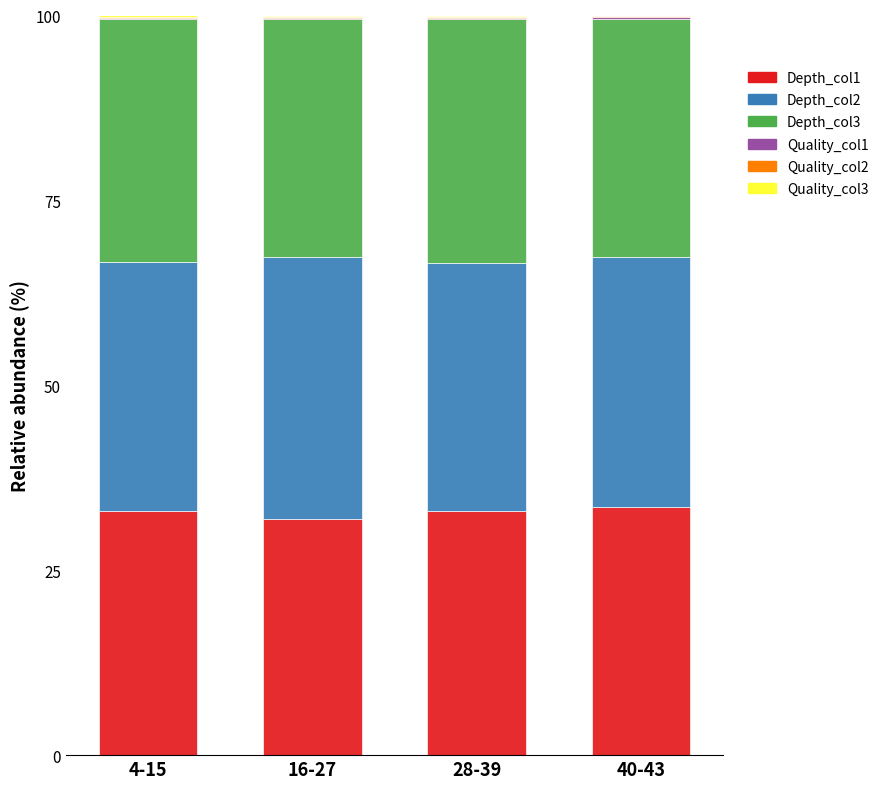

Count the number of data series in this chart.

6